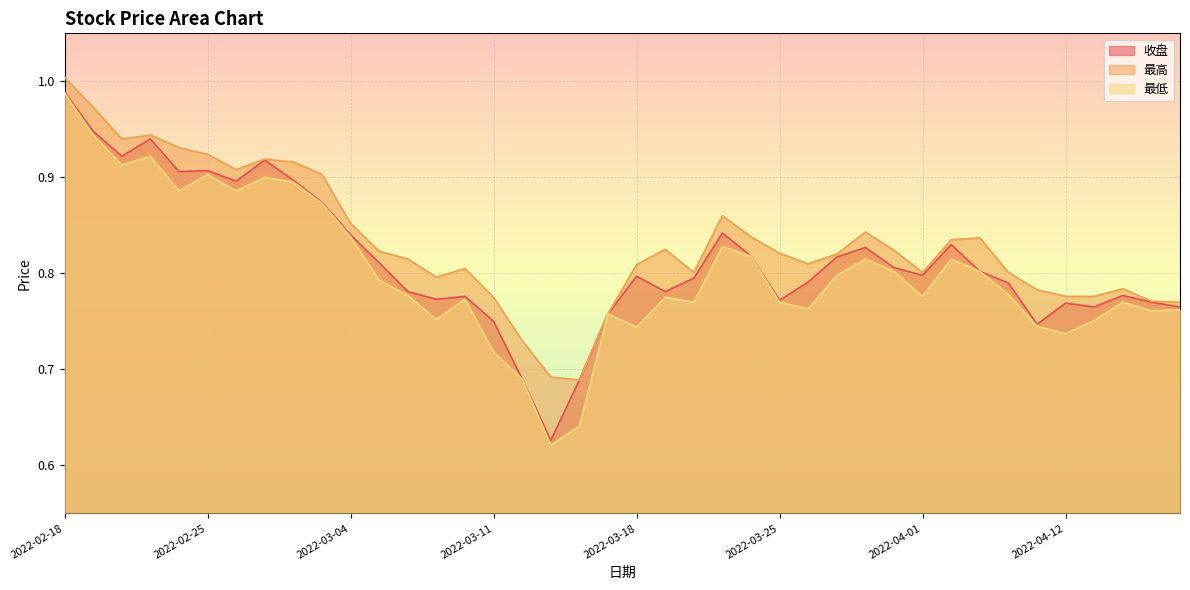

At which label does 最低 reach its minimum?

2022-03-15